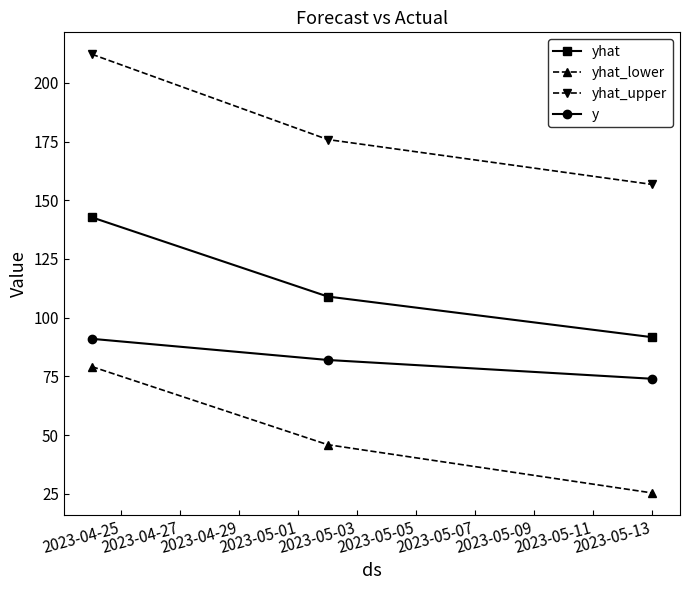

Does the chart display data point markers on the line(s)?

Yes